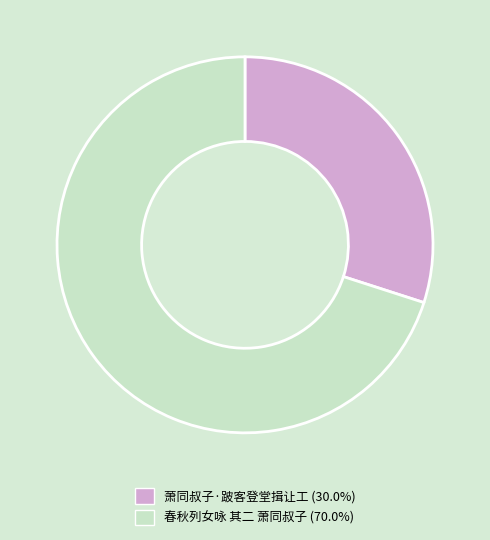

Combined, do 春秋列女咏 其二 萧同叔子 and 萧同叔子·跛客登堂揖让工 account for over 50%?

Yes